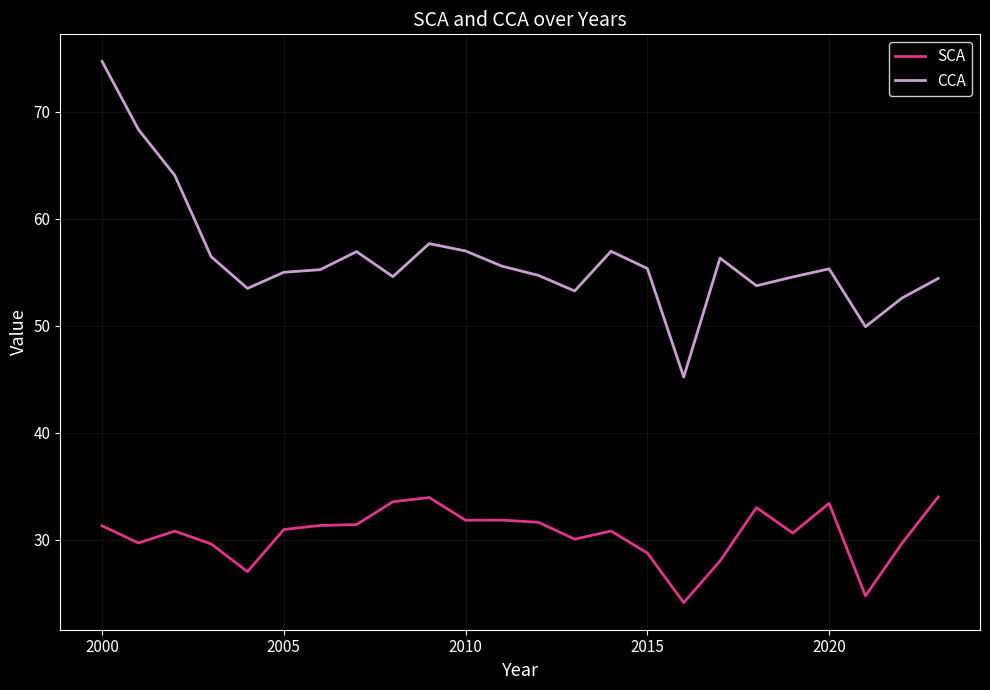

What is the difference between the maximum and minimum values in the CCA series?

29.5